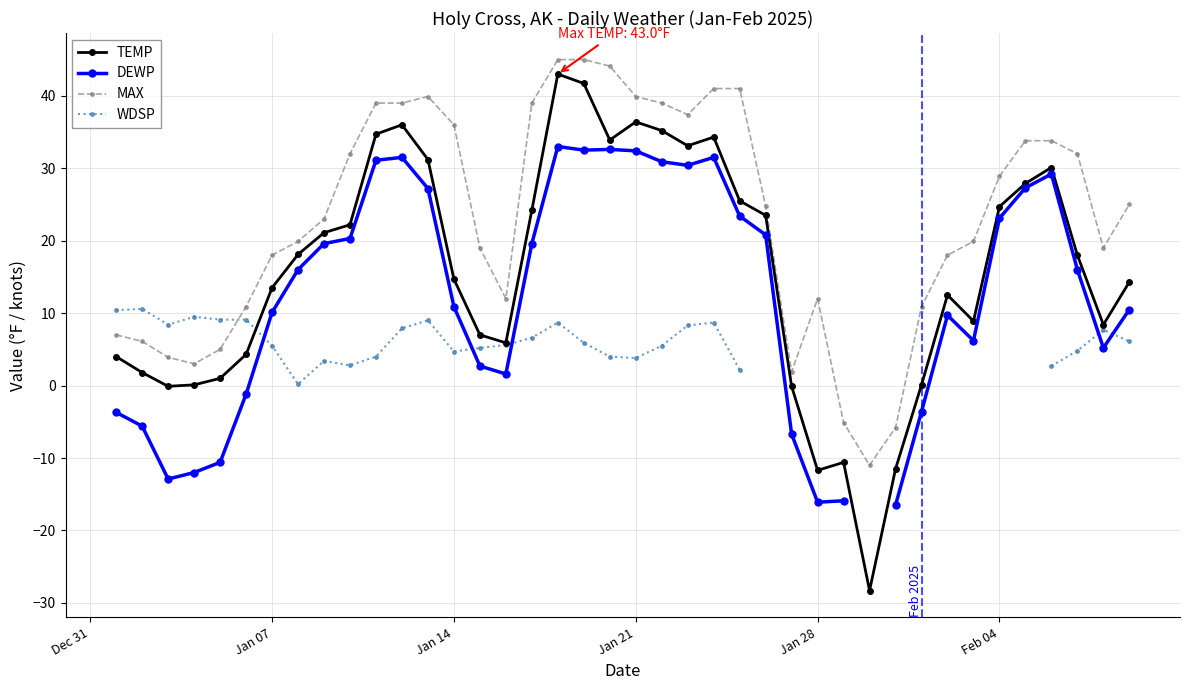

What is the highest value of the MAX series?

45.0